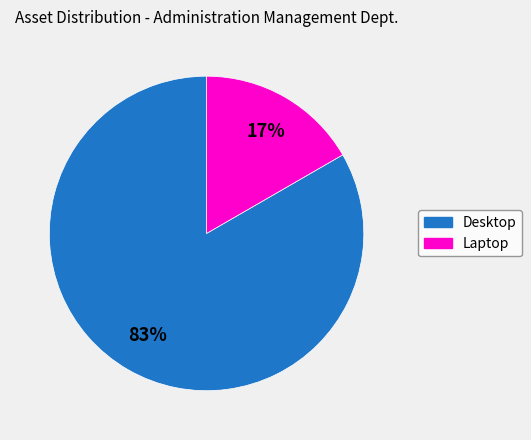

Which slice is the smallest?

Laptop